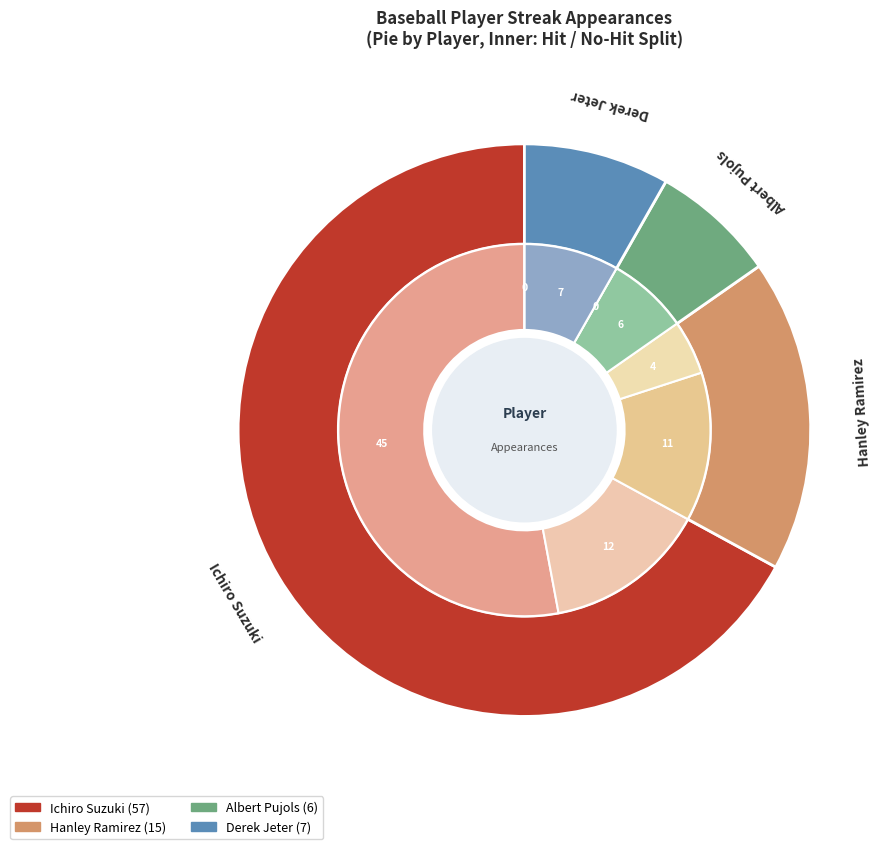

What percentage is NOT represented by Hanley Ramirez?

82.4%